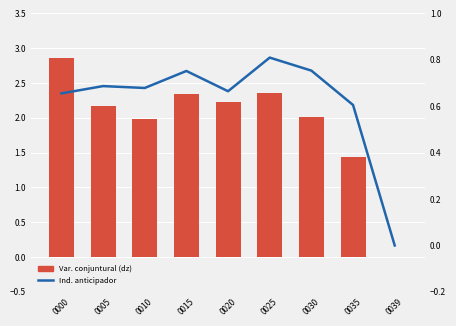

What is the value of the Ind. anticipador bar at the 3rd from the left?

0.7